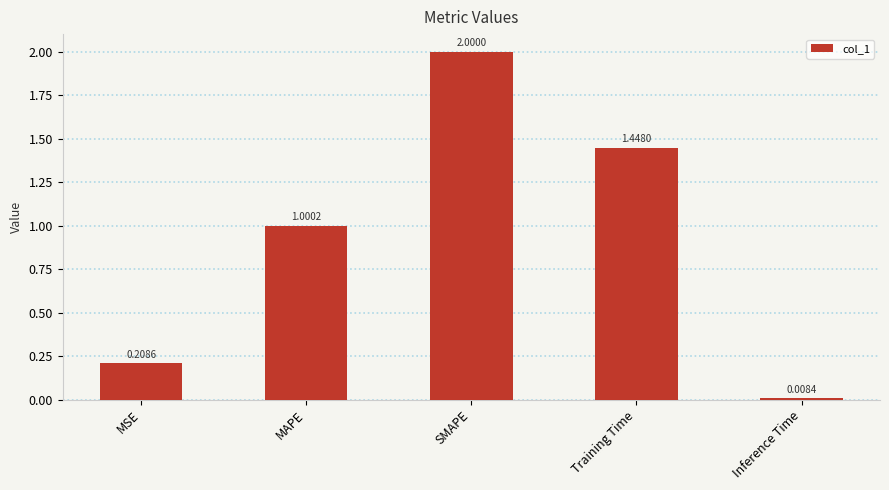

Where is the data nearest to the value 1?

MAPE